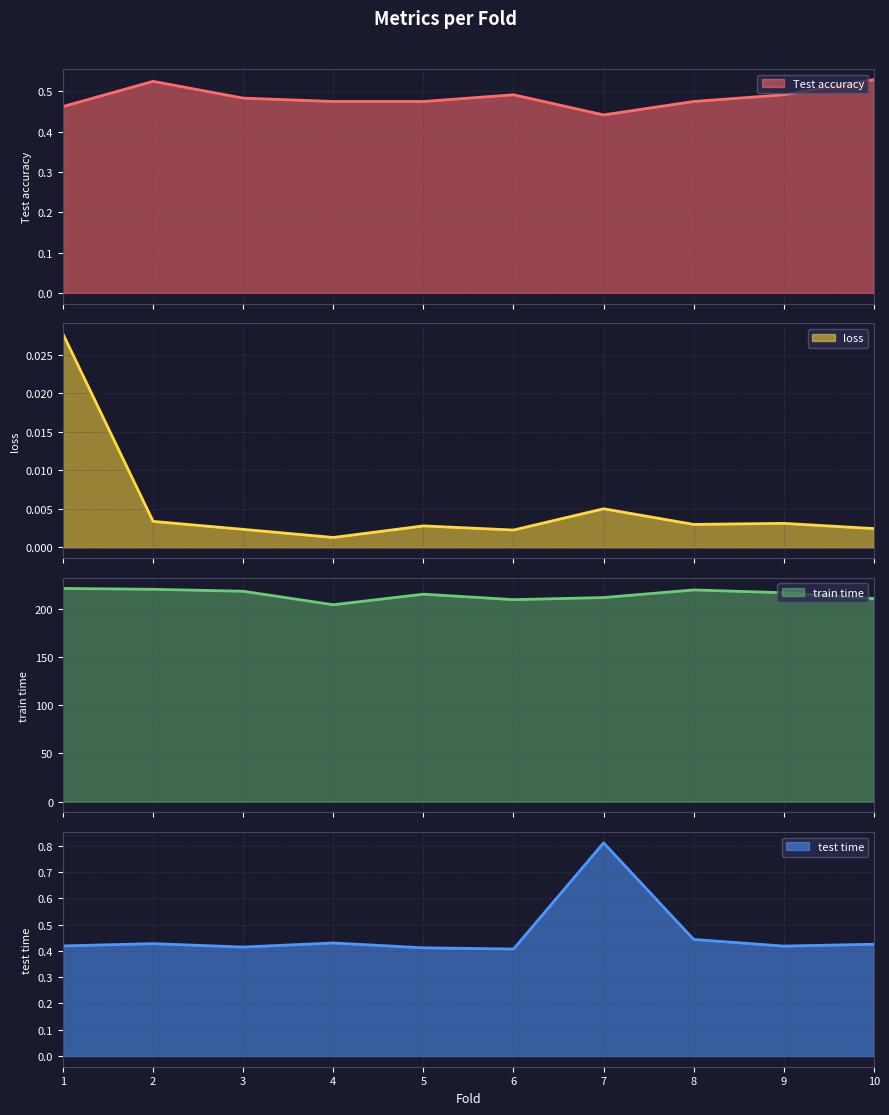

Where is Test accuracy nearest to the value 0?

7